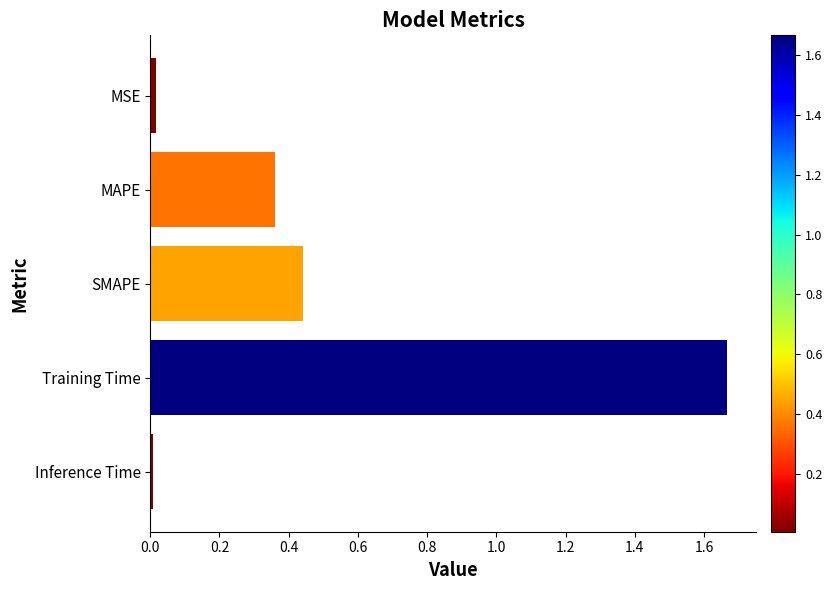

Is it true that the value at Training Time is 2.2?

False